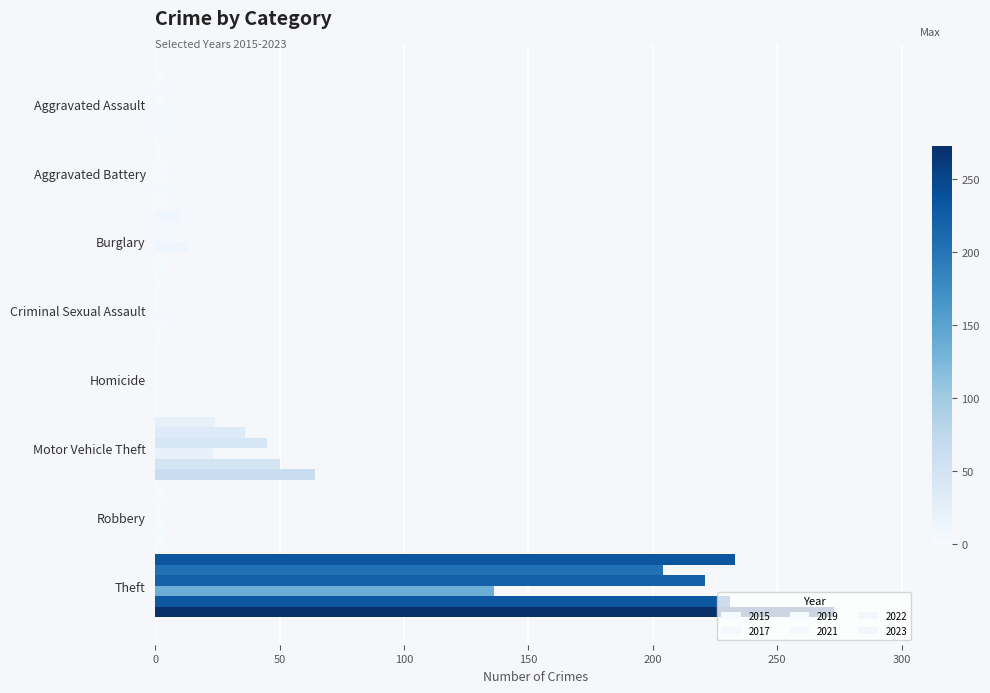

Which series changed the most between Aggravated Battery and Burglary?

2021